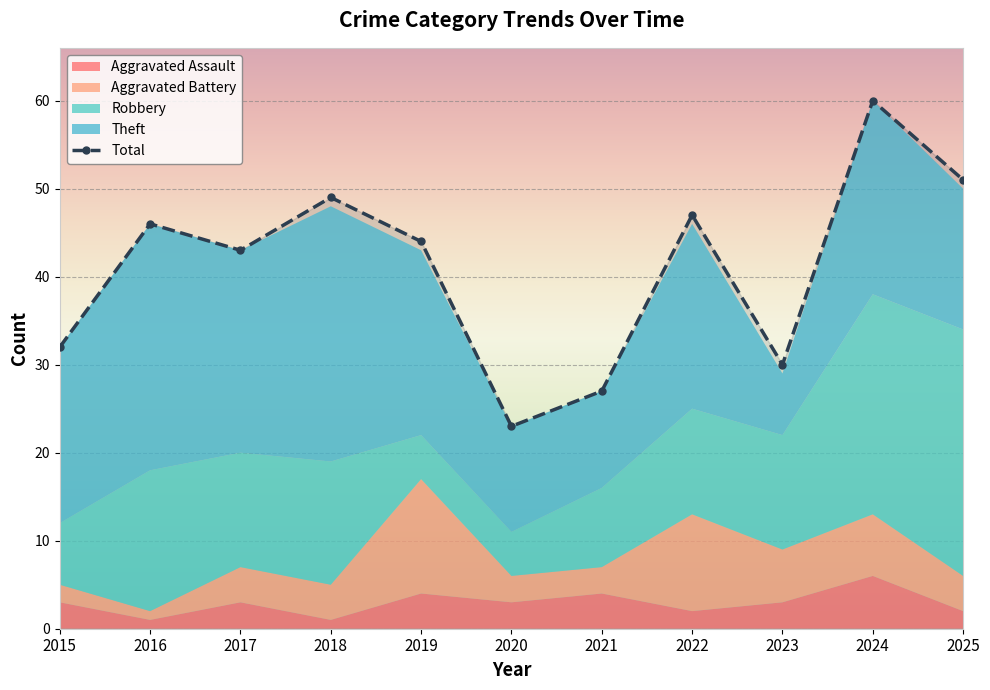

Which category has the lowest value across all series?

2016